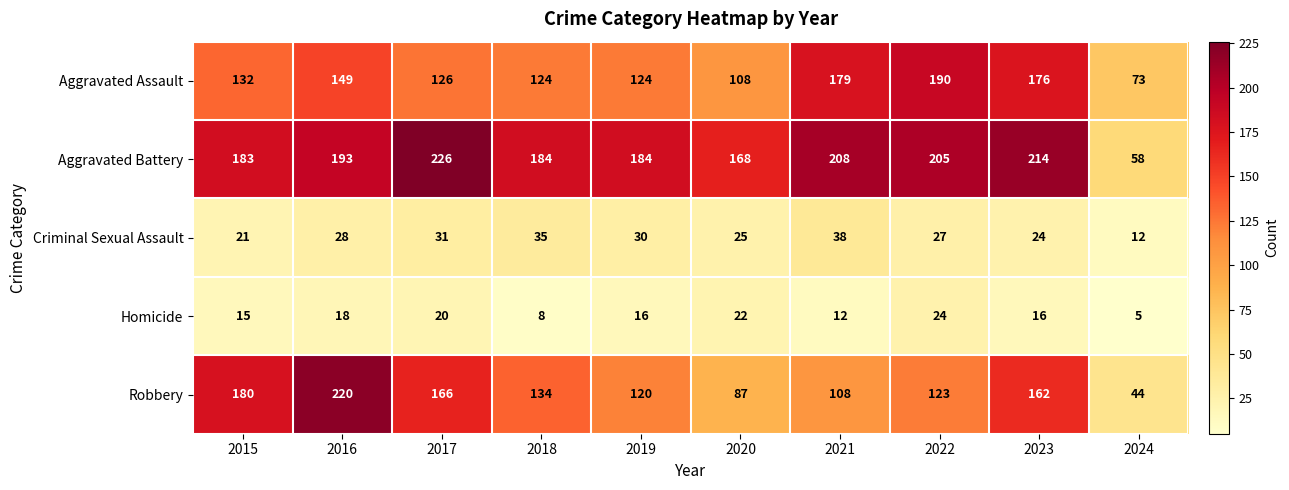

What is the sum of the Aggravated Battery values at 2017 and 2015?

409